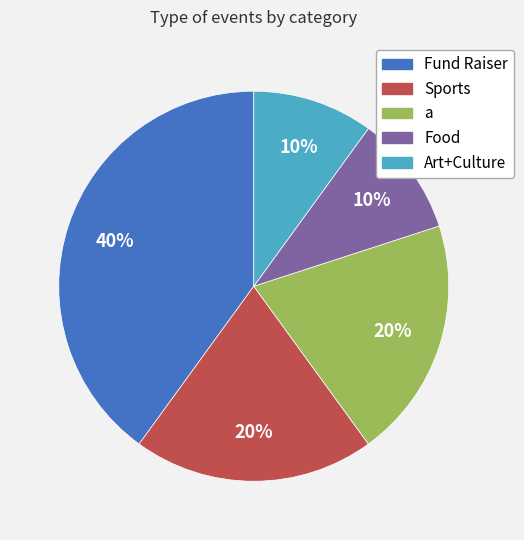

To the nearest percent, what percentage of the pie is Fund Raiser?

40%